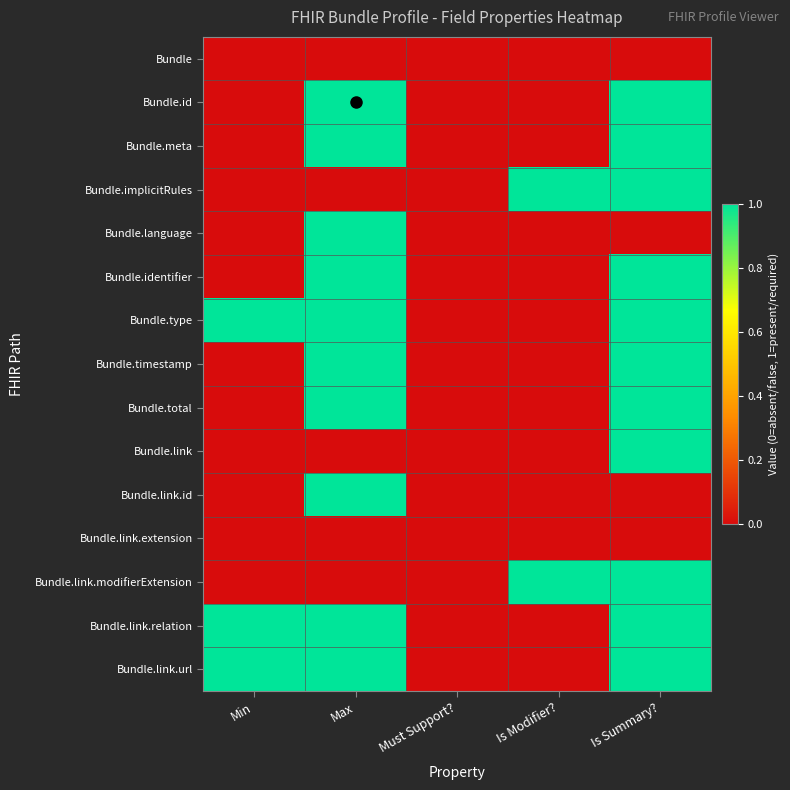

What is the spread (max minus min) of values at Max?

1